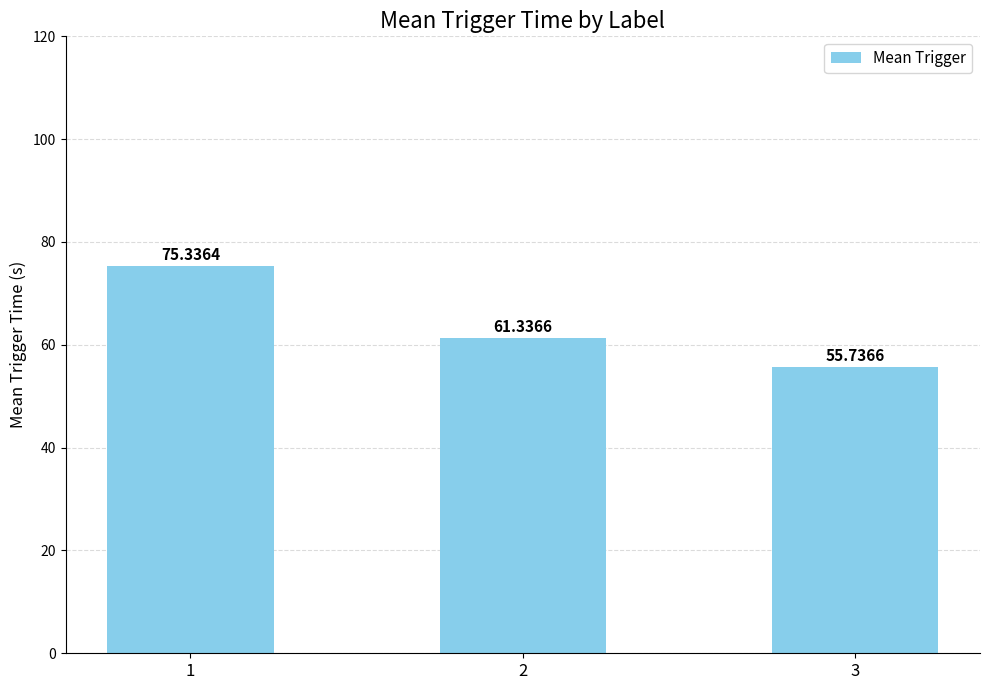

What is the ratio of the value at 3 to the value at 2?

0.9